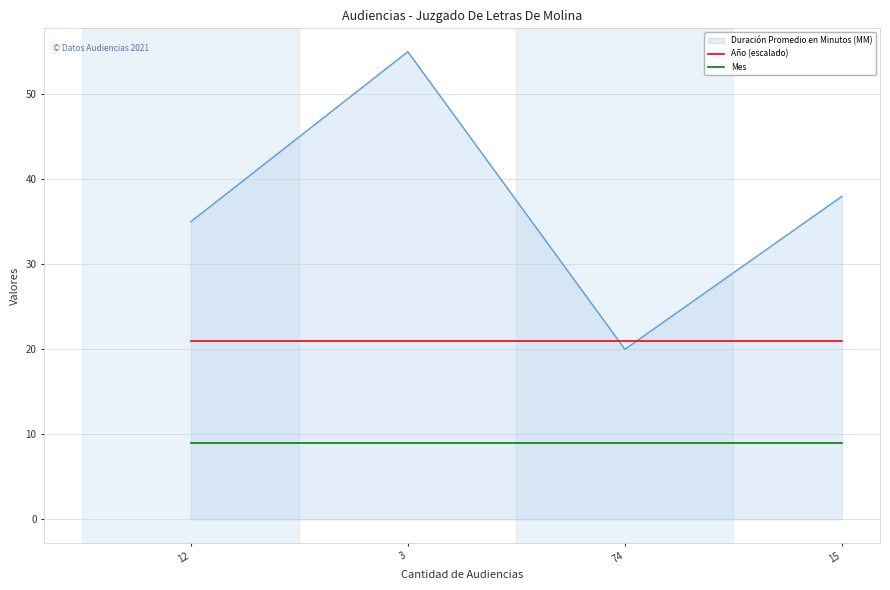

What position from the right is 74?

2